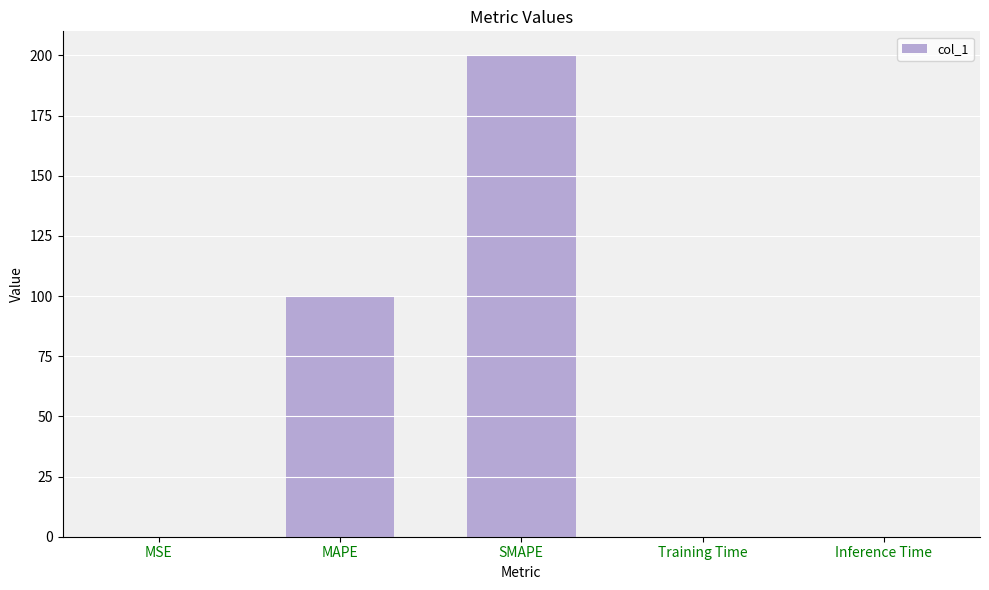

The chart shows a value of 0.0 at Training Time. True or false?

True